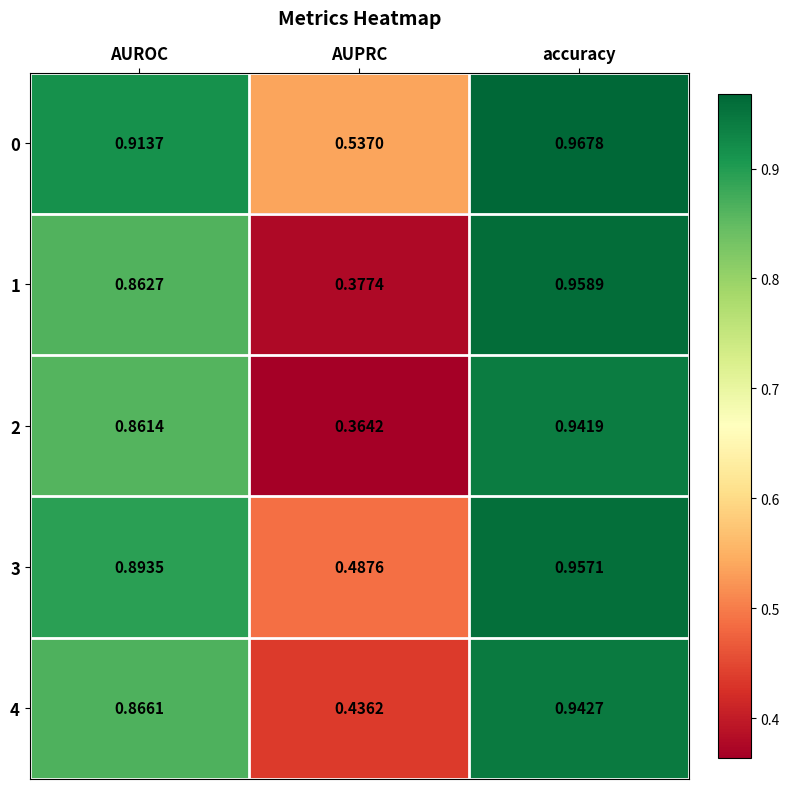

Is the value of 0 at AUPRC greater than the value of 1 at AUROC?

No